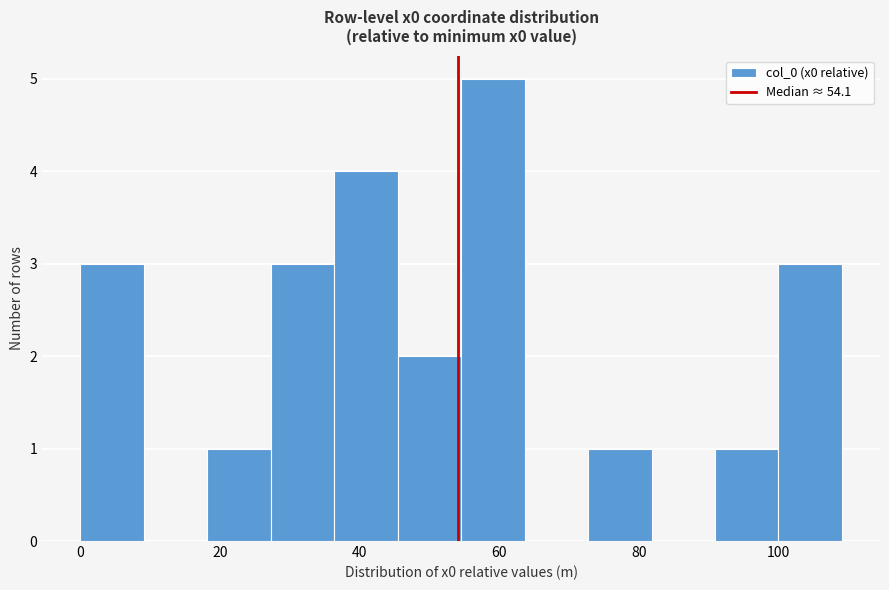

How tall is the bar that spans 72 to 82 on the x-axis? Neither the bar edges nor the heights are printed on the chart, so give them approximately, as read against the axes.

1